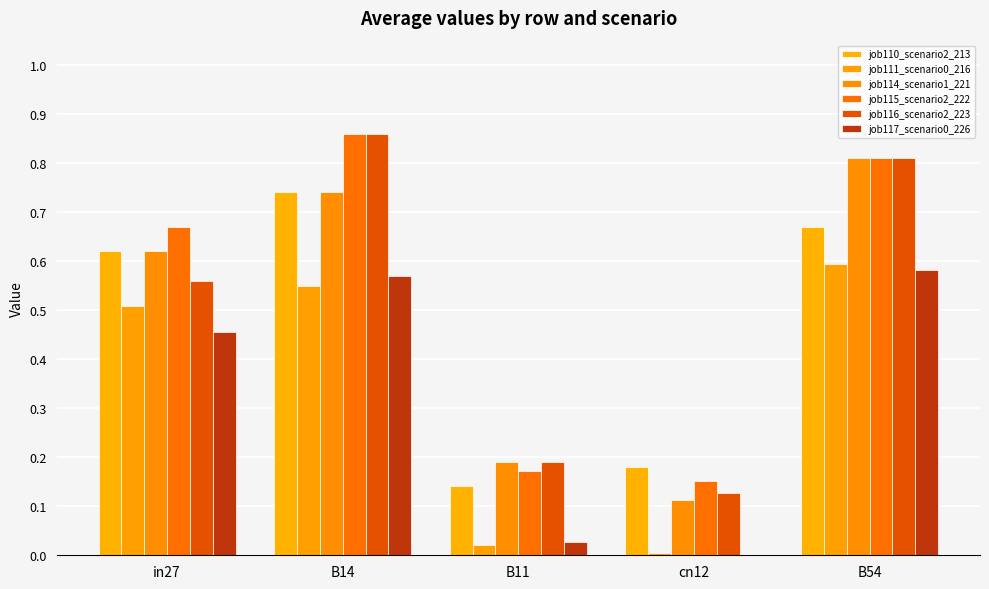

Are the bars grouped side by side (vs. stacked)?

Yes